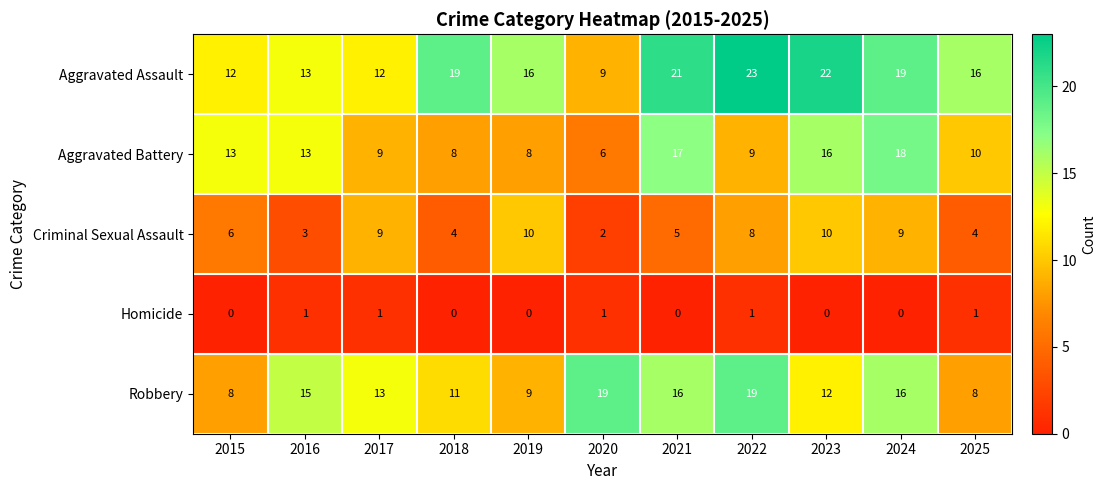

Where does the Aggravated Battery series first go above 10?

2015